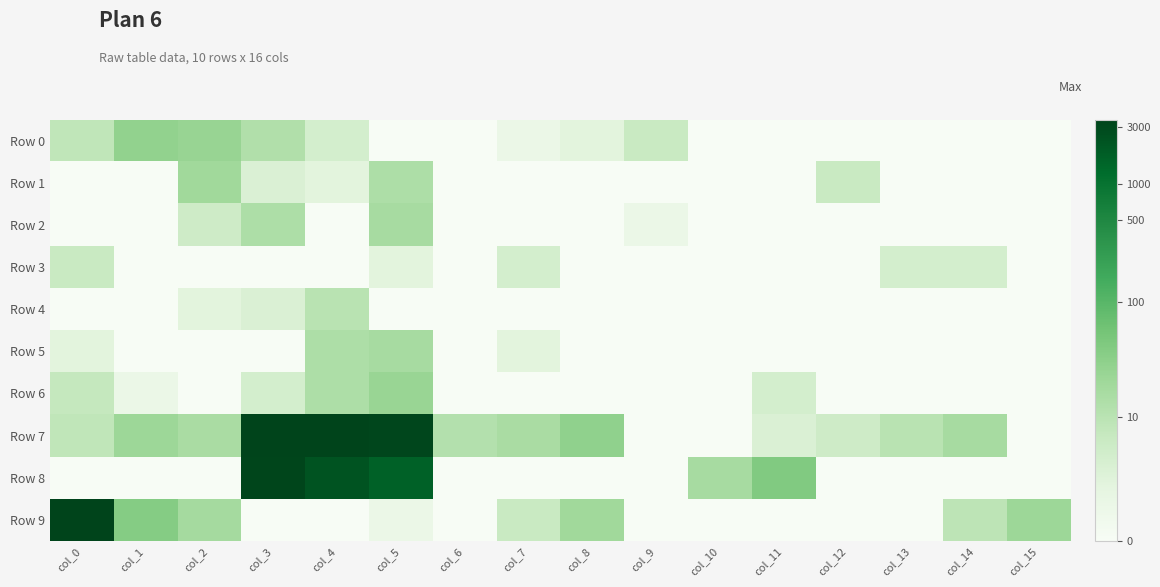

Which label corresponds to the smallest value in the chart?

col_5